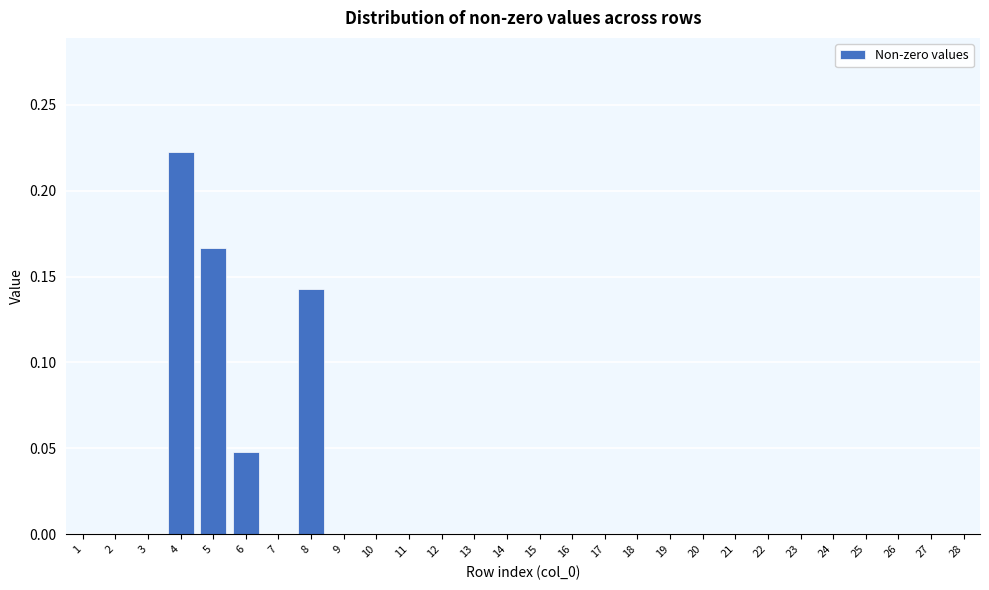

Which category has the highest value across all series?

4